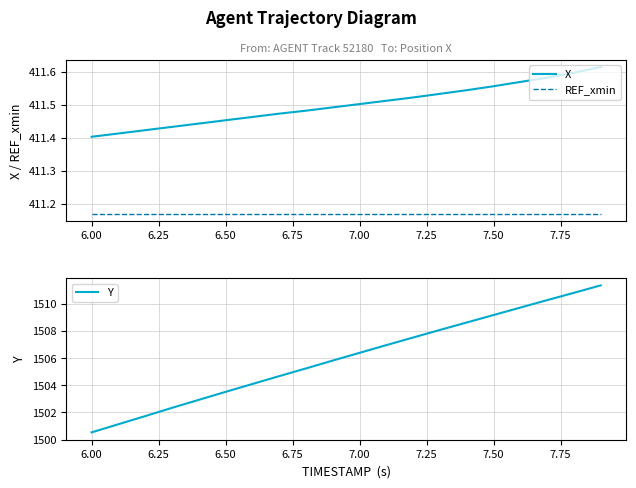

At which label does X reach its minimum?

6.00